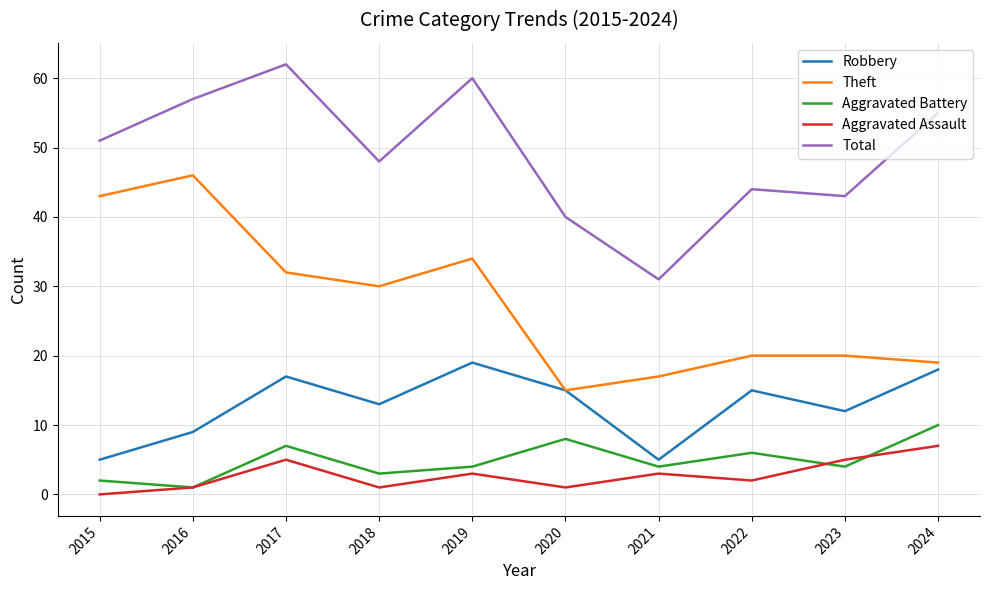

True or false: Total and Aggravated Battery cross at least once.

False